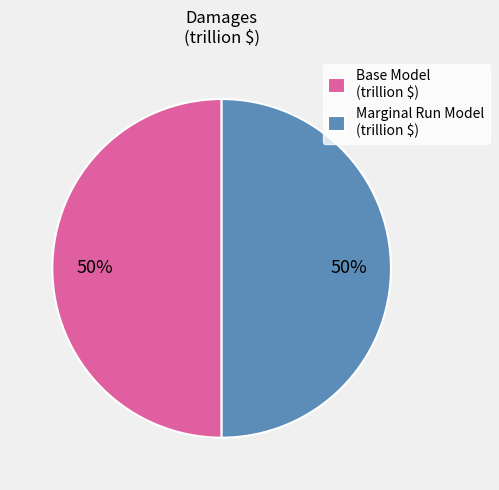

The Base Model (trillion $) slice represents 50% of the pie. True or false?

True